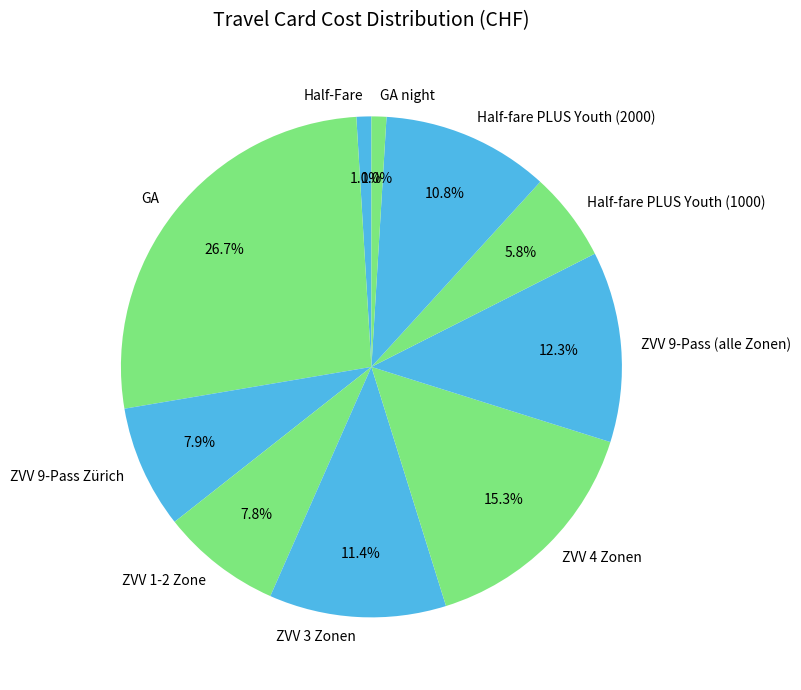

To the nearest percent, what is the average slice percentage?

10%